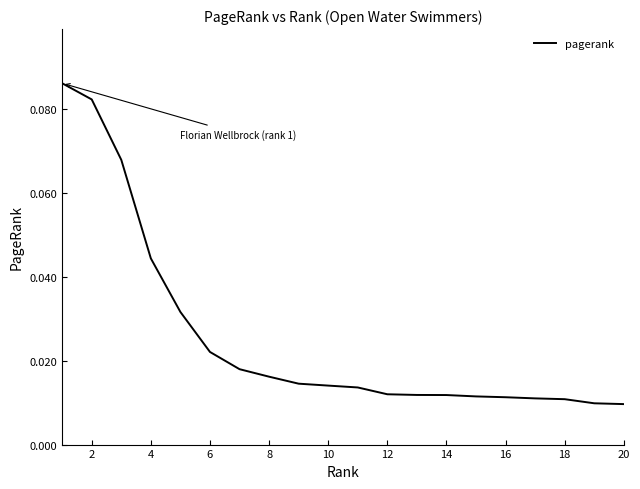

Is this an area chart (filled region under the line)?

No